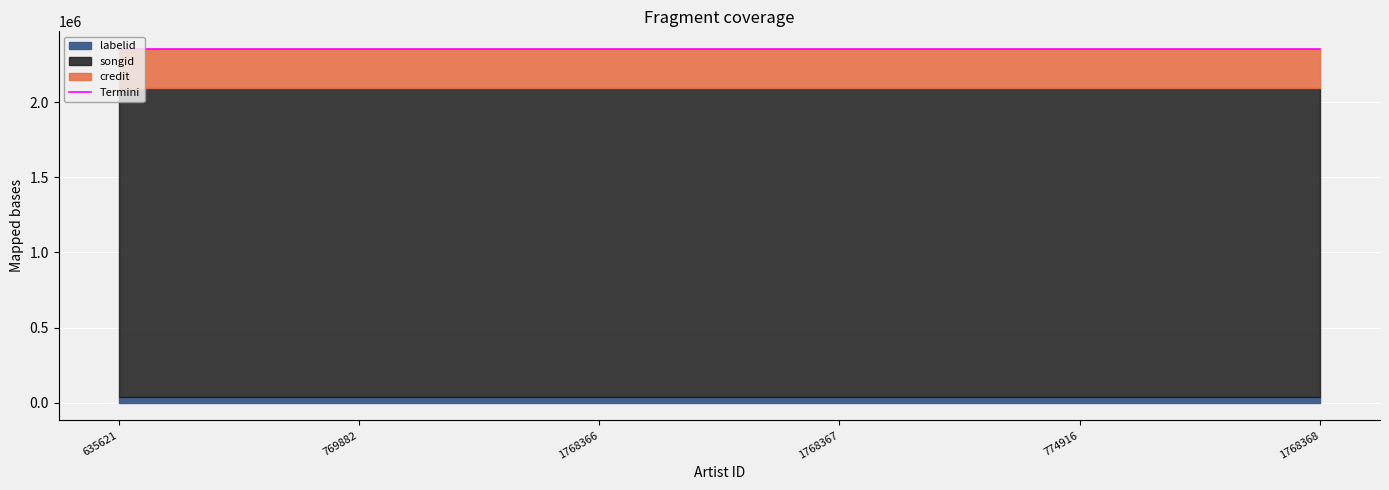

The value of labelid at 1768366 is 39316. True or false?

True